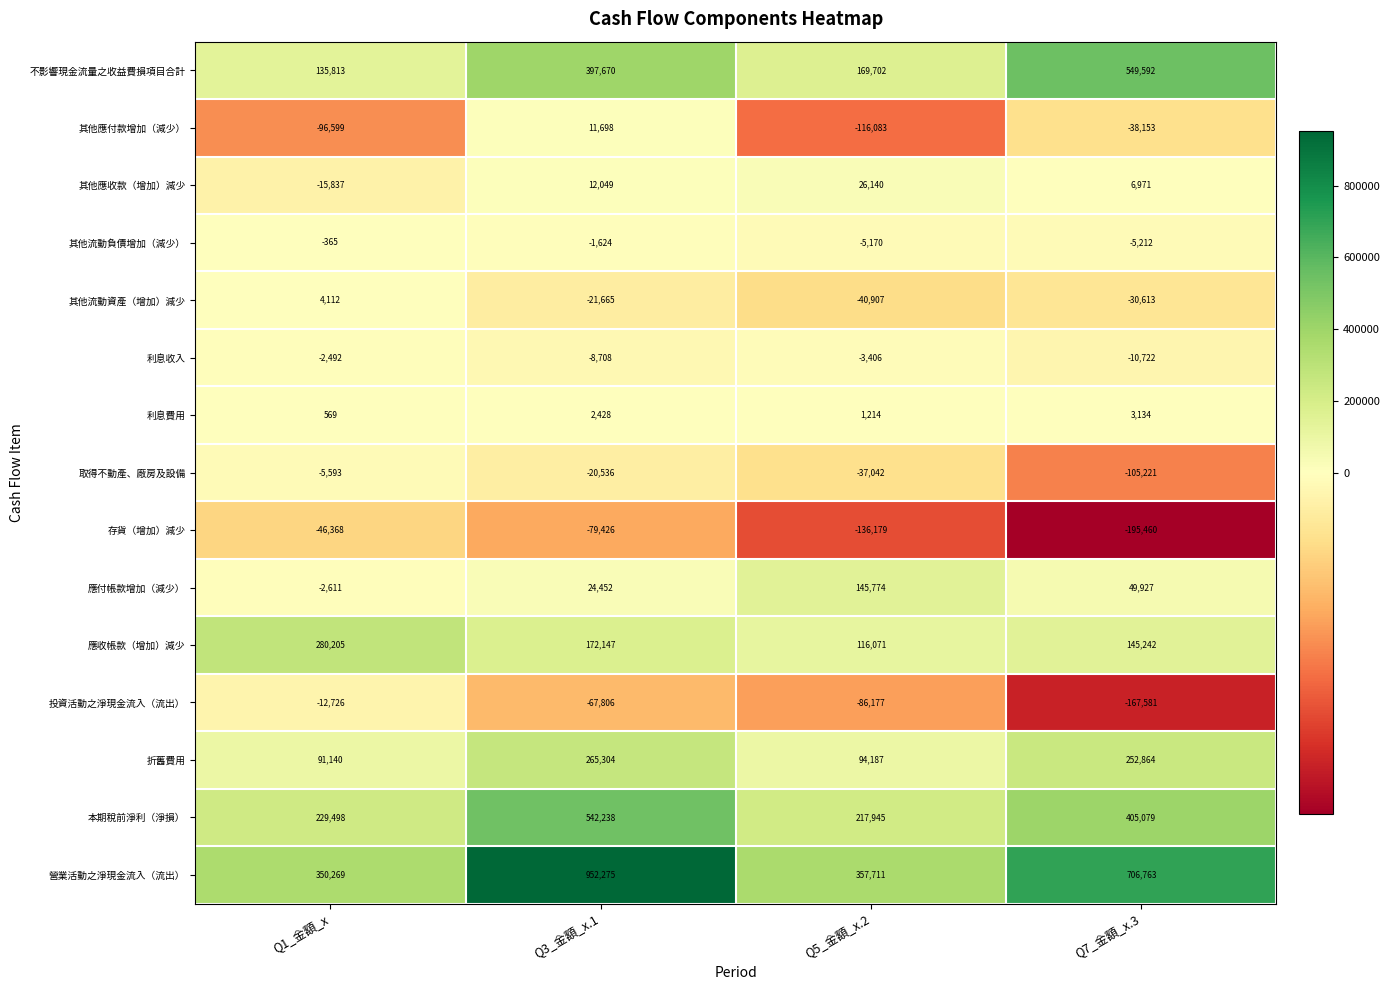

Where is 不影響現金流量之收益費損項目合計 nearest to the value 342702?

Q3_金額_x.1